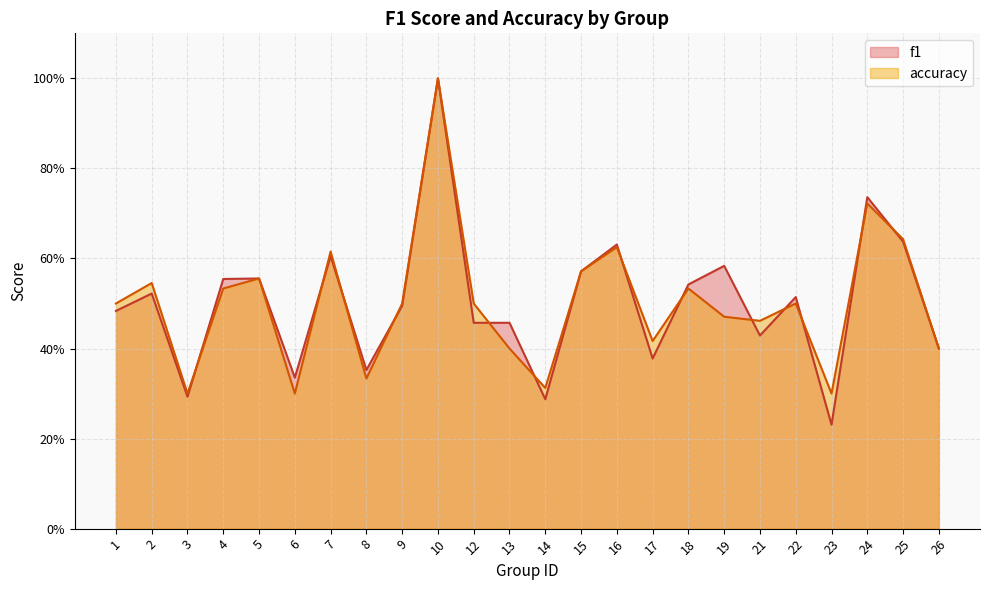

At which category does f1 reach its first local peak?

2